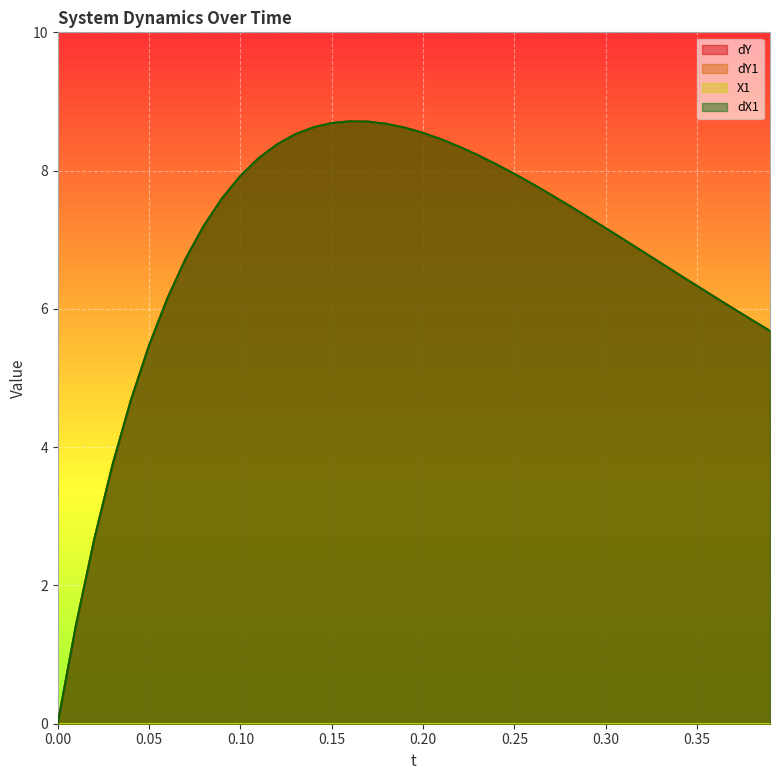

What is the maximum value for dX1?

8.7